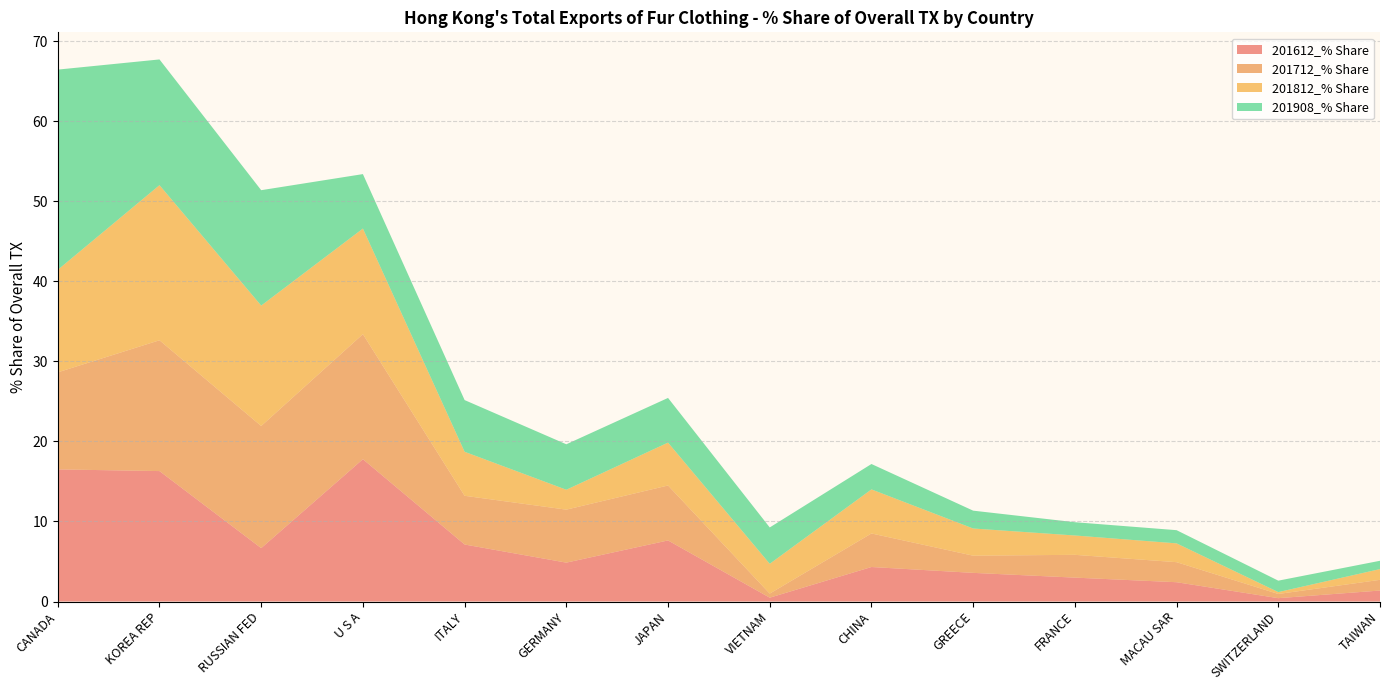

Reading left to right, extract all data points from this chart.

201612_% Share: 16.5	16.3	6.7	17.8	7.1	4.9	7.6	0.5	4.3	3.6	3.0	2.4	0.4	1.4
201712_% Share: 12.1	16.3	15.3	15.6	6.1	6.6	6.9	0.5	4.2	2.1	2.8	2.5	0.5	1.3
201812_% Share: 12.8	19.4	15.0	13.2	5.5	2.5	5.4	3.7	5.5	3.4	2.4	2.3	0.2	1.3
201908_% Share: 25.0	15.7	14.4	6.8	6.5	5.7	5.6	4.5	3.2	2.2	1.7	1.6	1.4	1.0